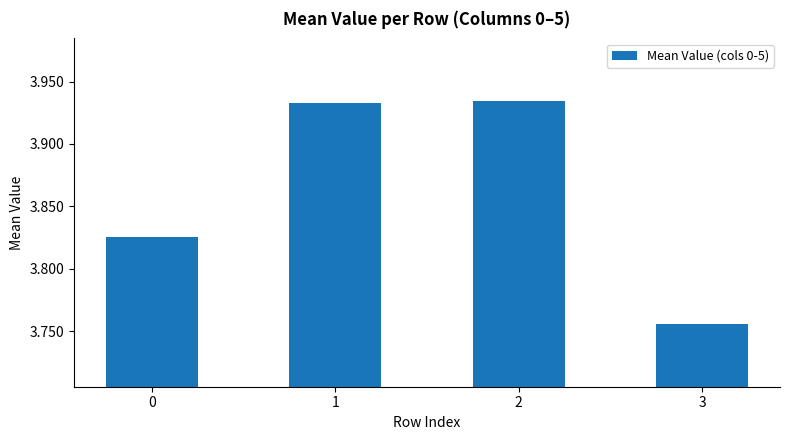

Which category has the lowest value across all series?

3